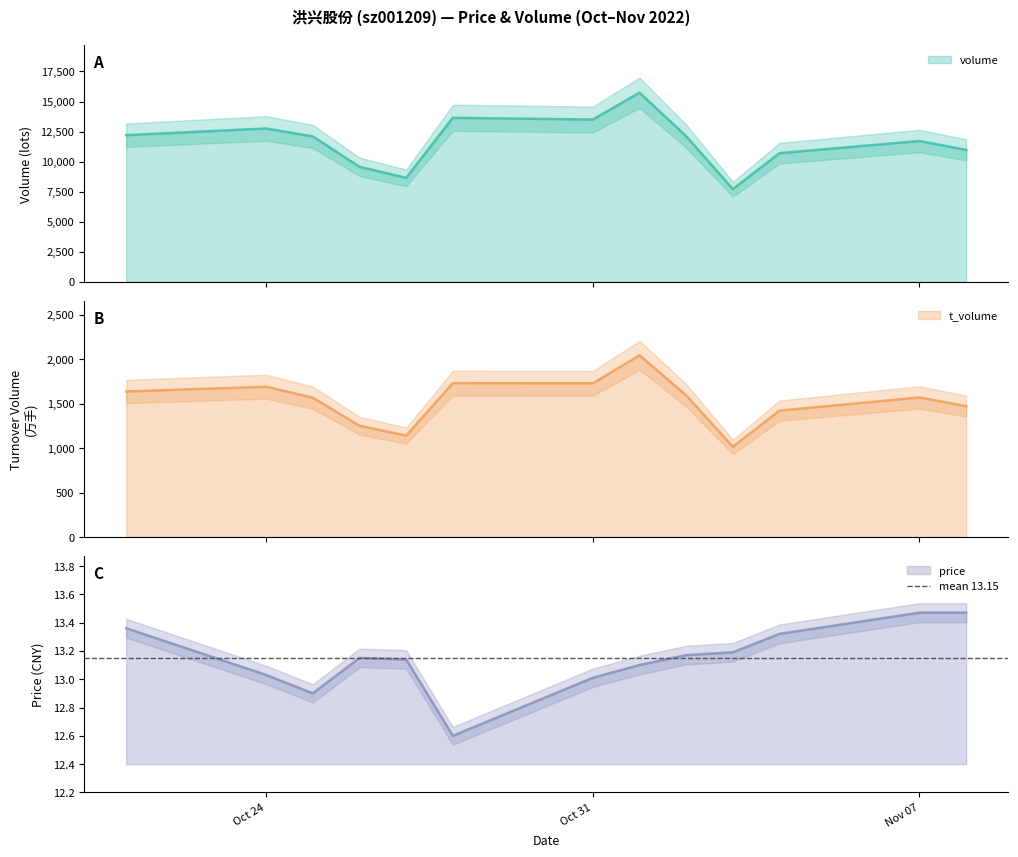

True or false: price and t_volume cross at least once.

False